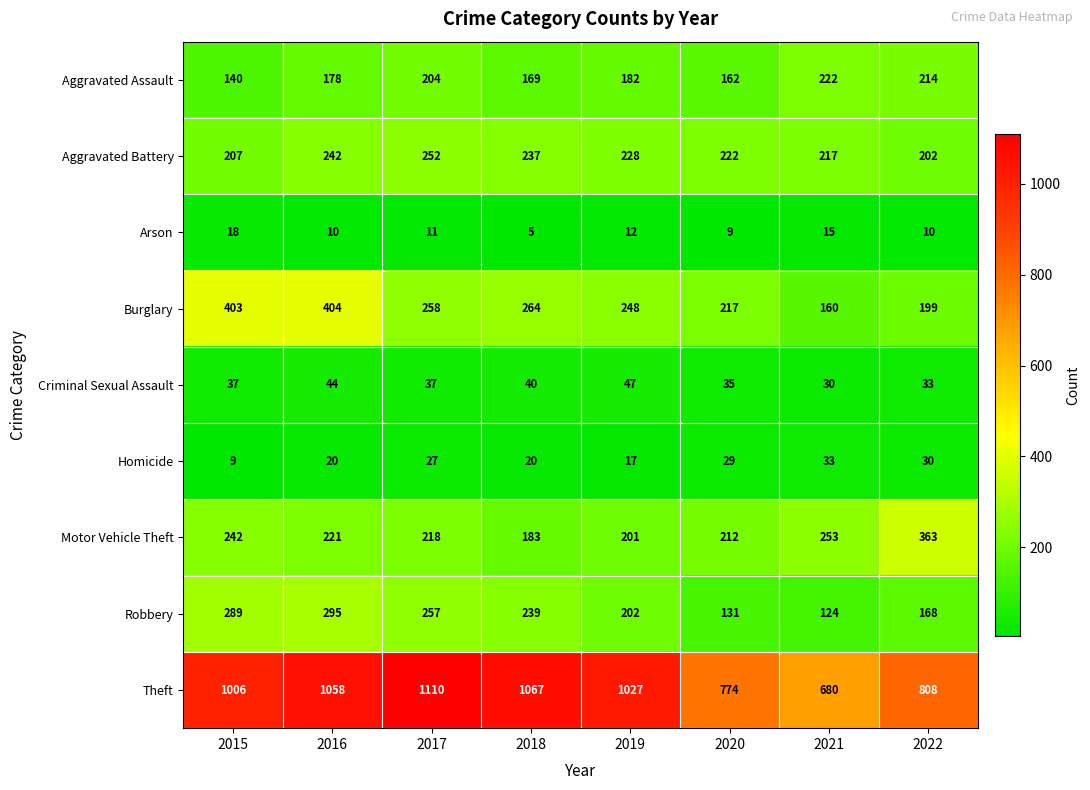

Which series has the largest range (max minus min)?

Theft